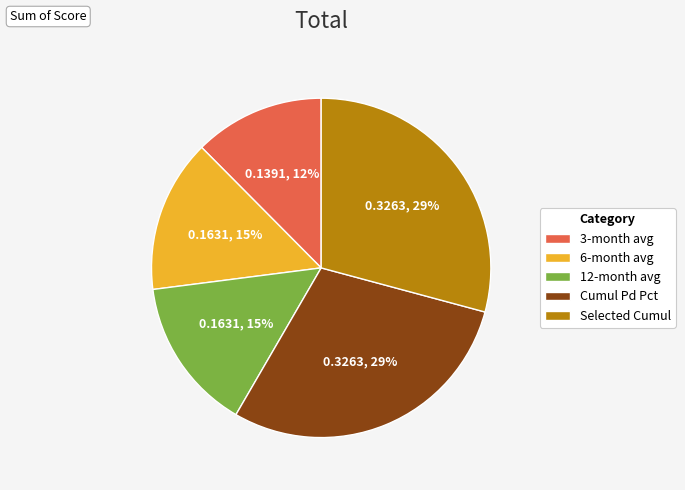

What percentage is the Selected Cumul slice, to the nearest percent?

29%